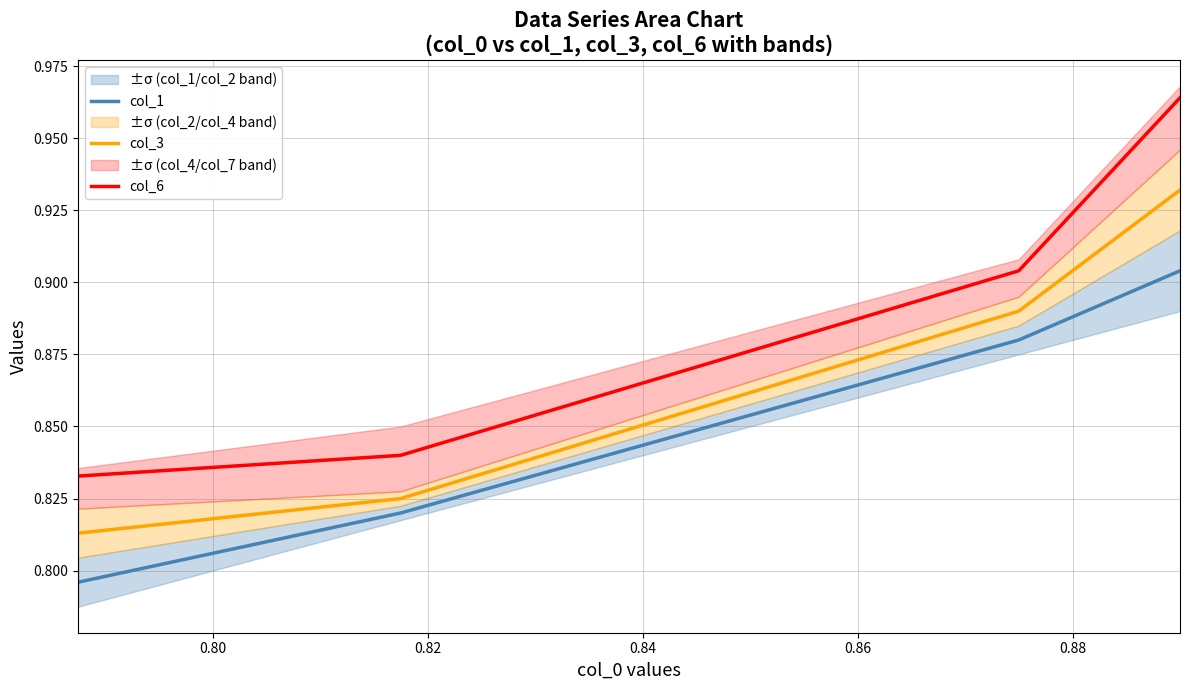

What is the maximum value shown in the chart?

1.0